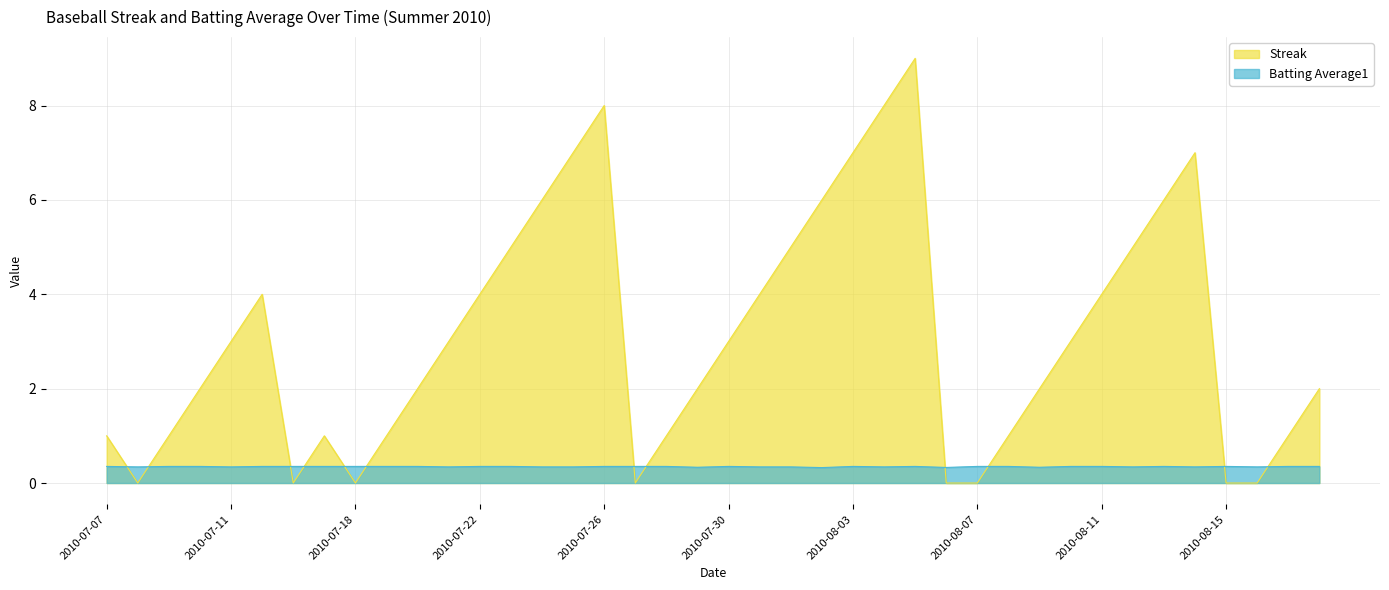

Rank the series at 2010-07-28 from highest to lowest value.

Streak, Batting Average1